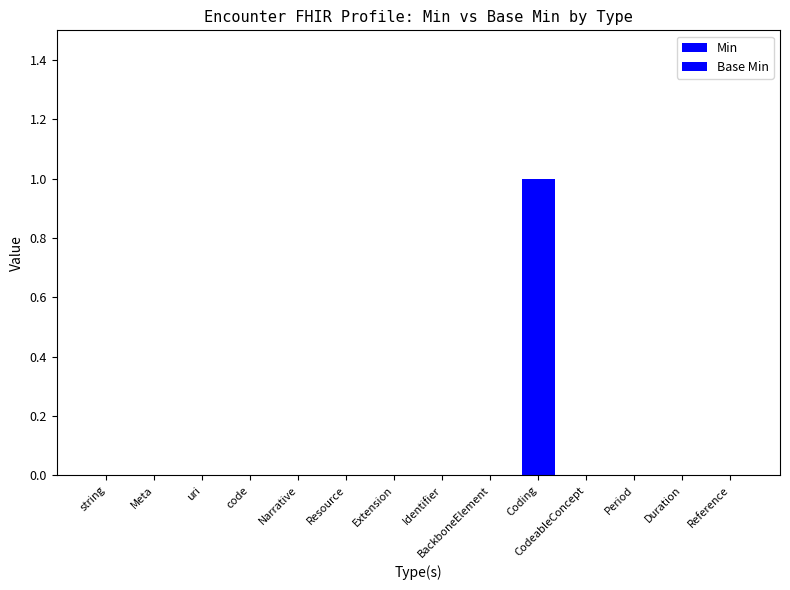

Which category has the highest value in the Base Min series?

Coding